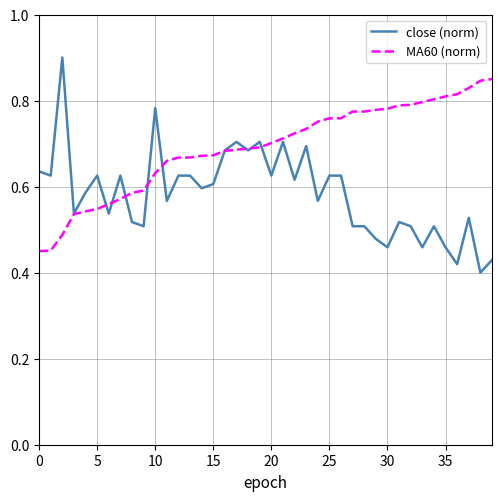

Which series has the largest total across all categories?

MA60 (norm)